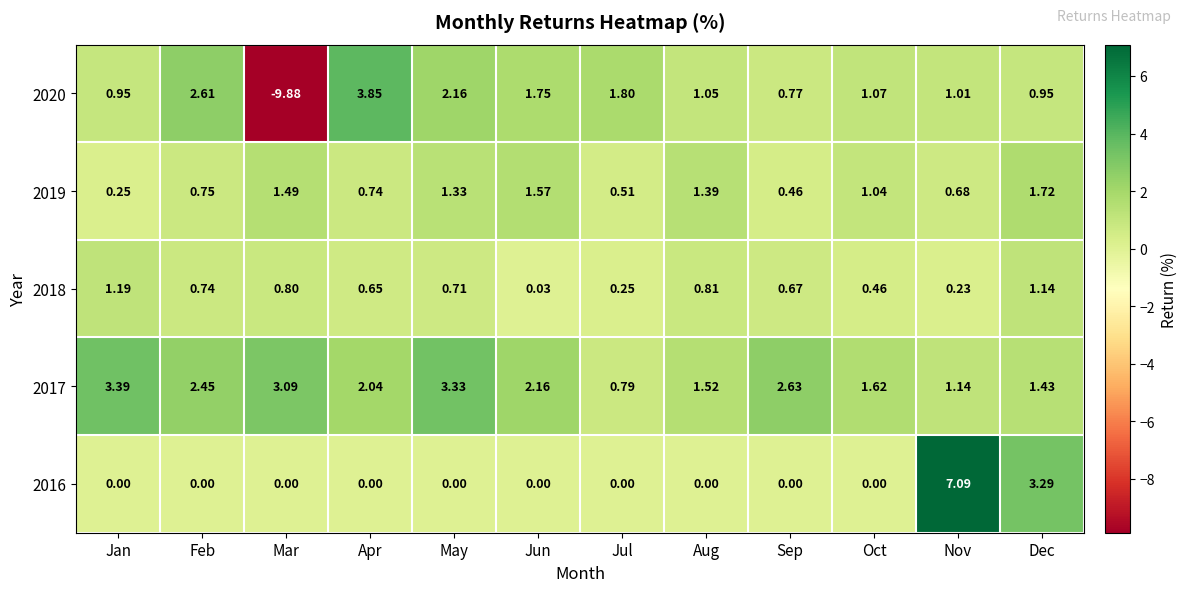

Rank the categories by 2017 value from lowest to highest.

Jul, Nov, Dec, Aug, Oct, Apr, Jun, Feb, Sep, Mar, May, Jan